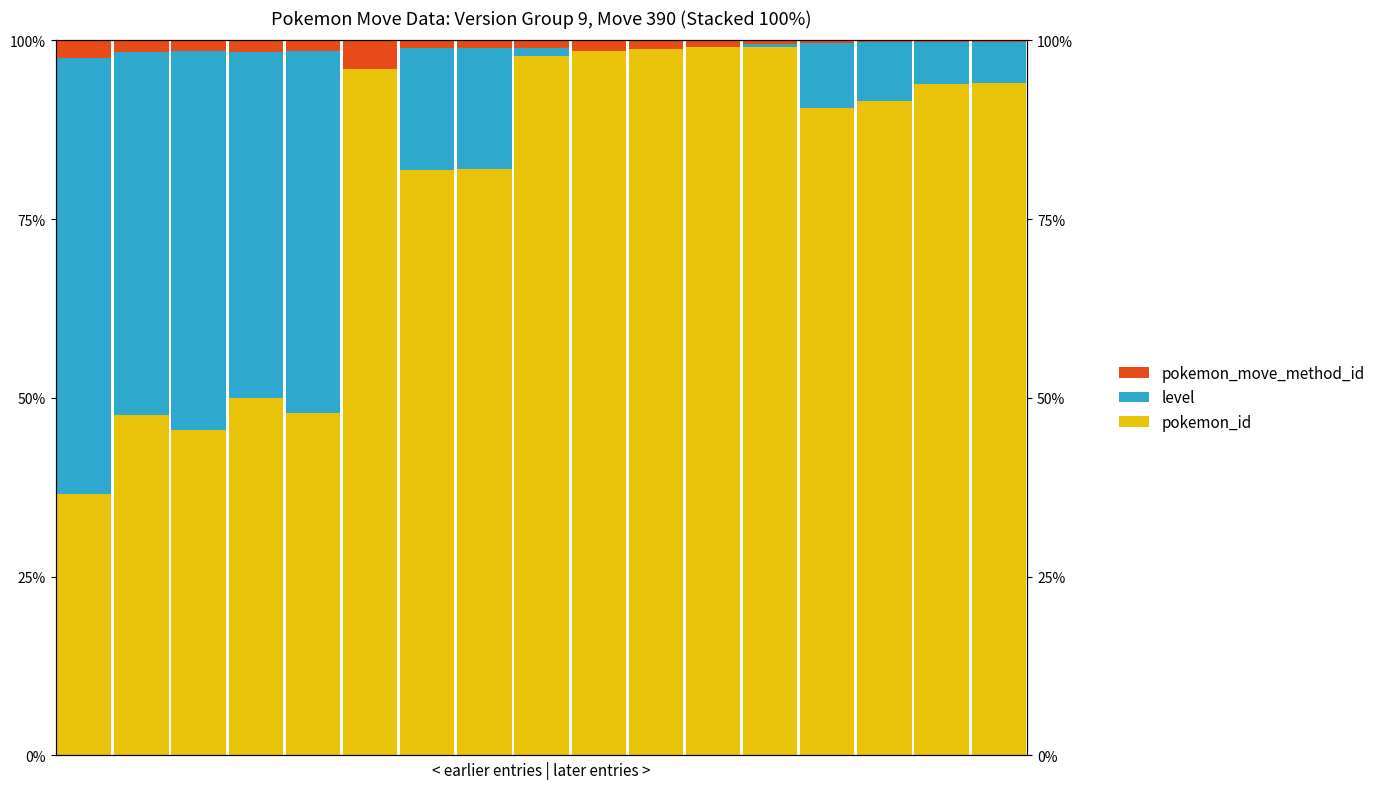

At how many categories does at least one series exceed 0?

17